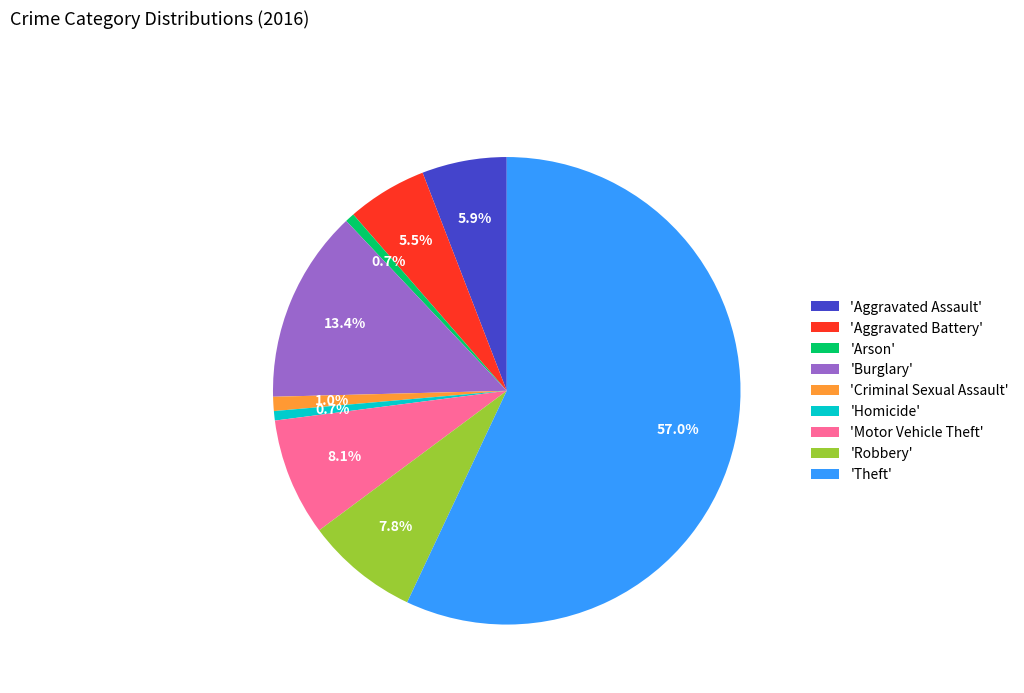

To the nearest percent, what is the difference between the largest and smallest slice percentages?

56%